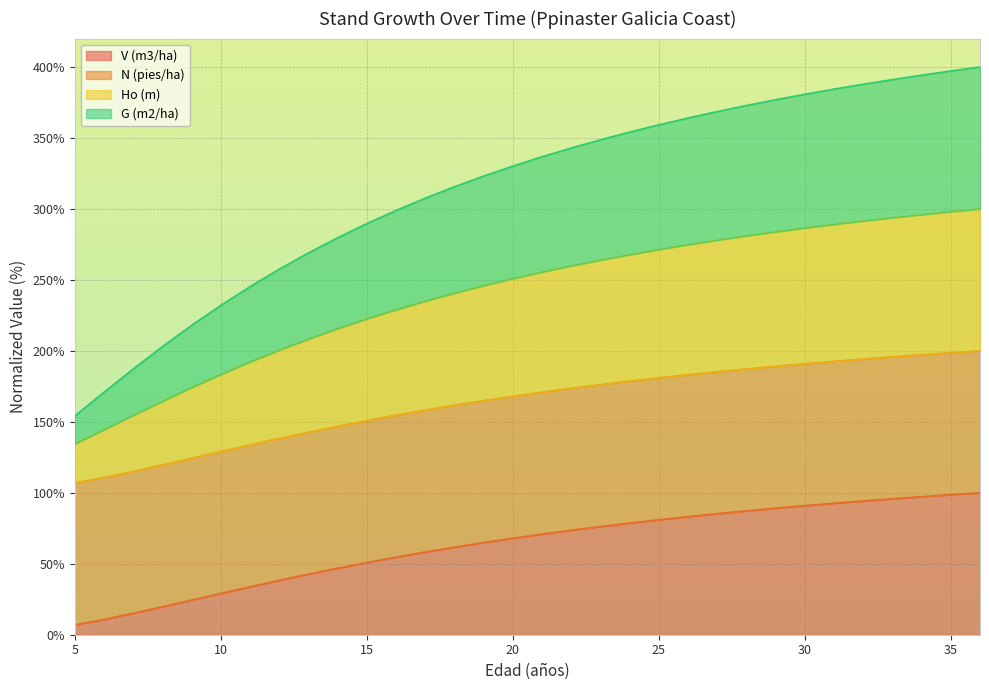

At which category is the sum across all series the highest?

36